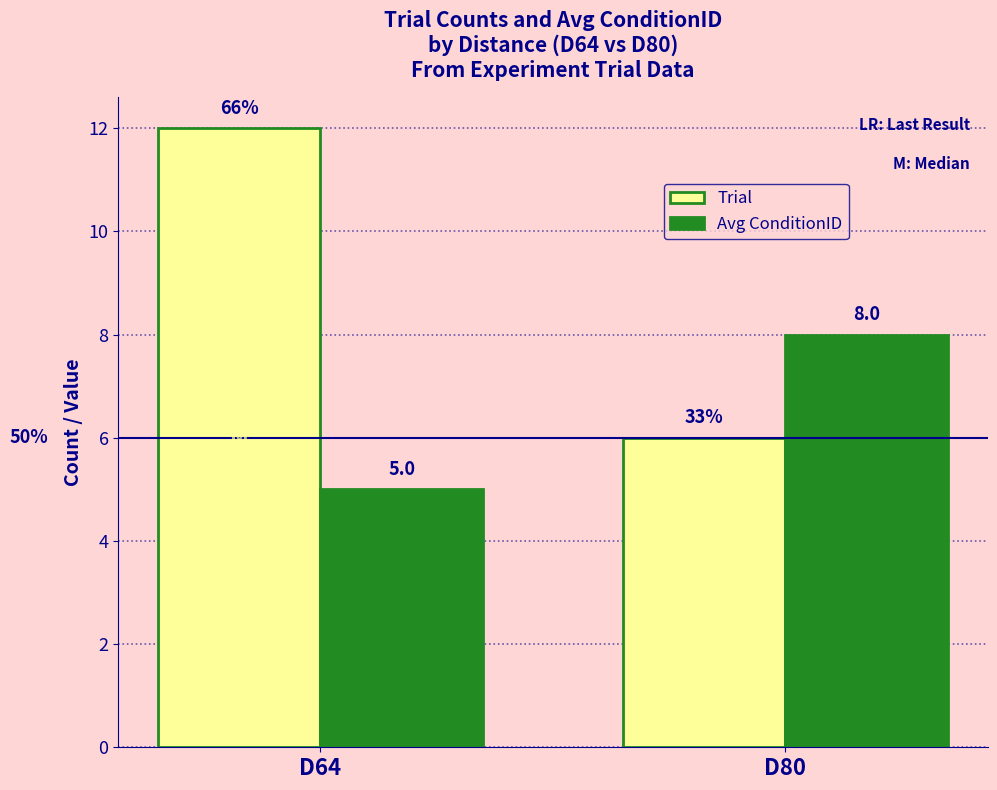

Is it true that Trial equals 12 at D64?

True